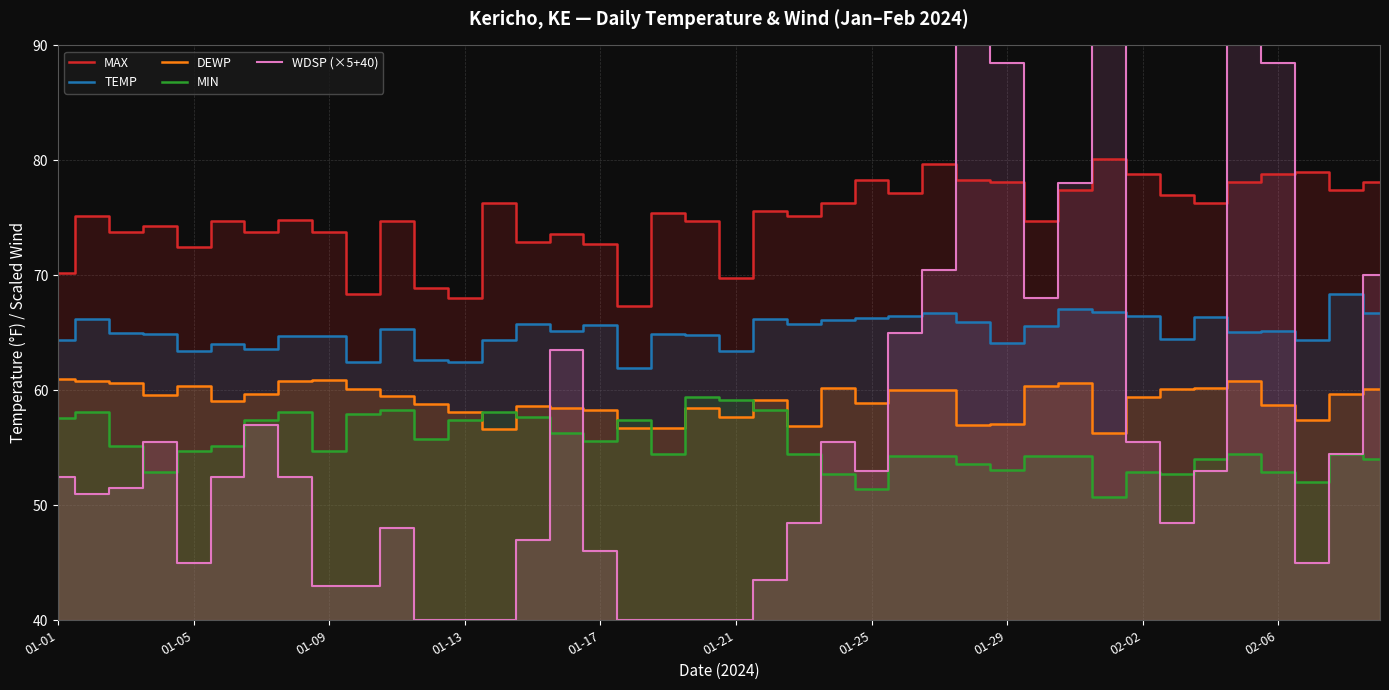

True or false: WDSP (×5+40) and DEWP cross at least once.

True